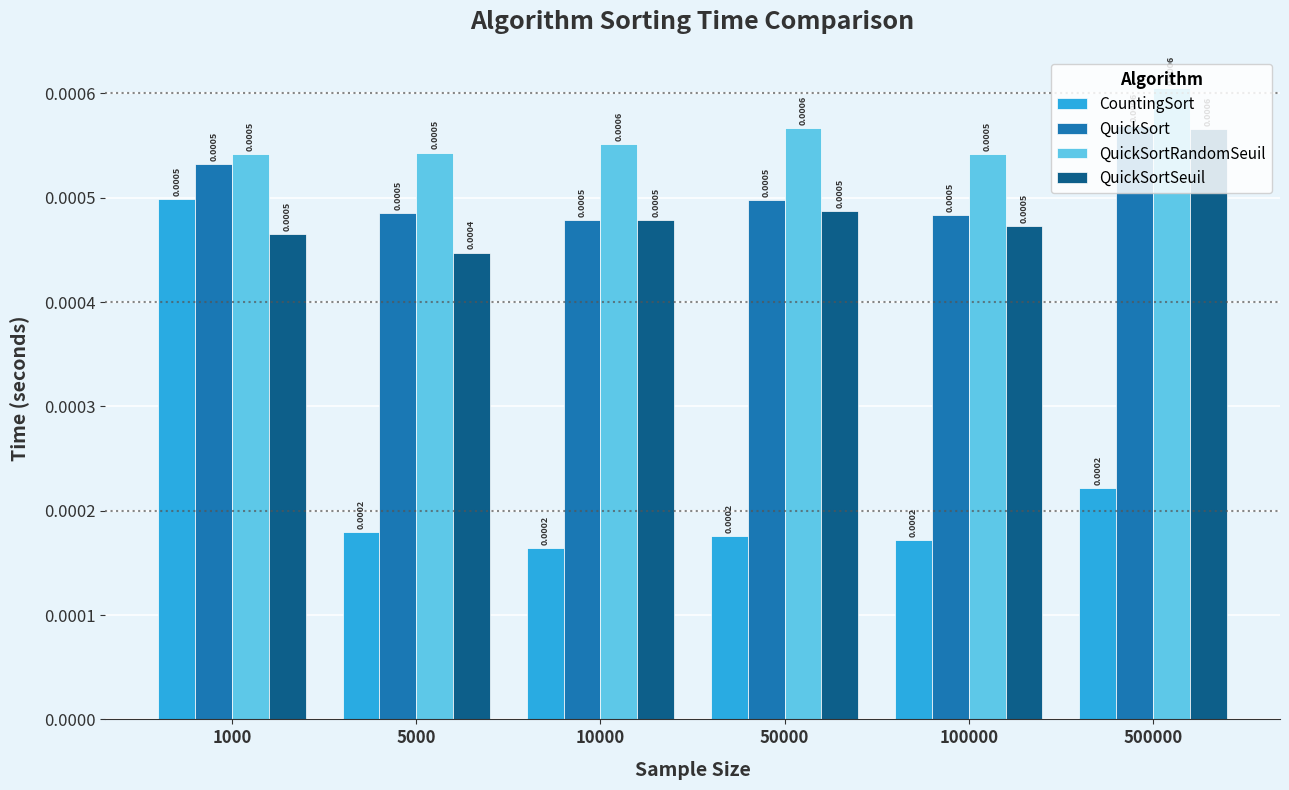

What are all the series names shown in the legend?

CountingSort, QuickSort, QuickSortRandomSeuil, QuickSortSeuil